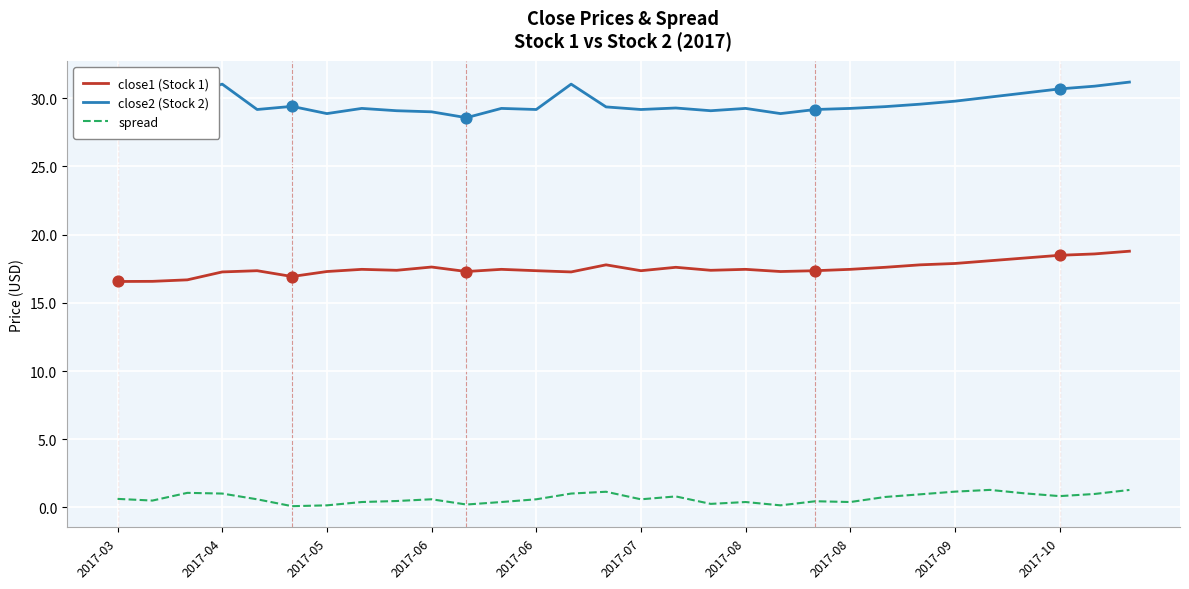

What are all the series names shown in the legend?

close1 (Stock 1), close2 (Stock 2), spread